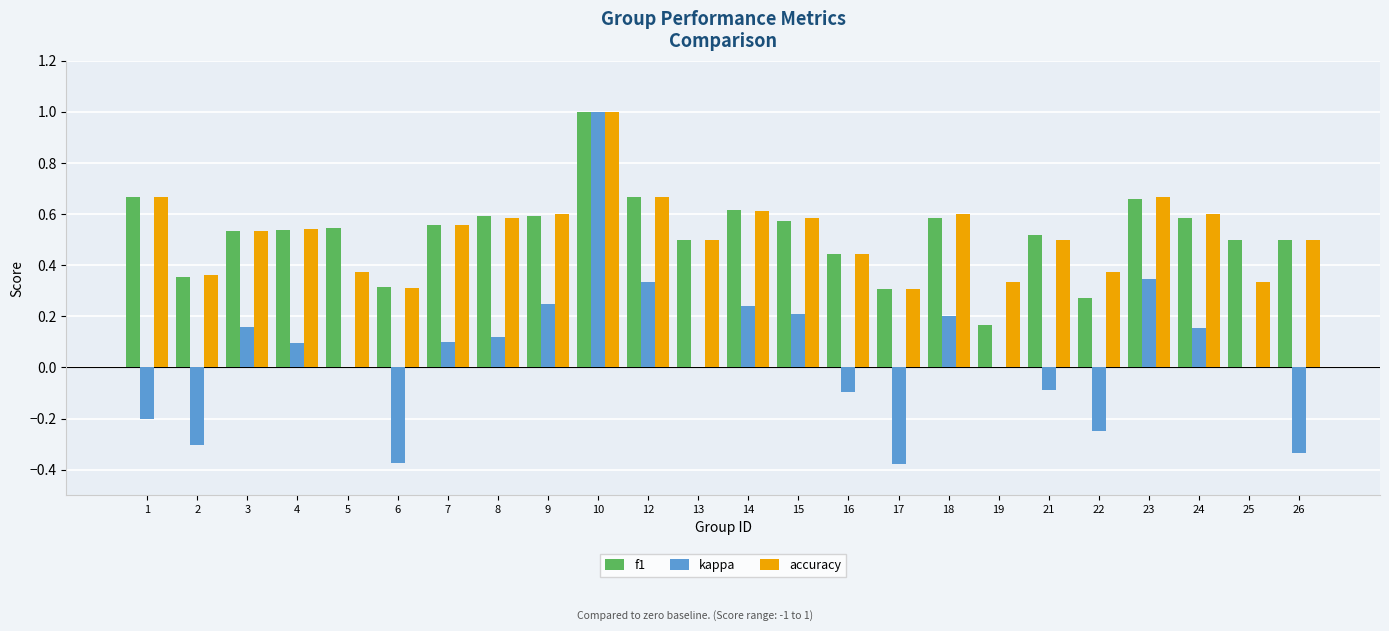

What is the maximum value shown in the chart?

1.0